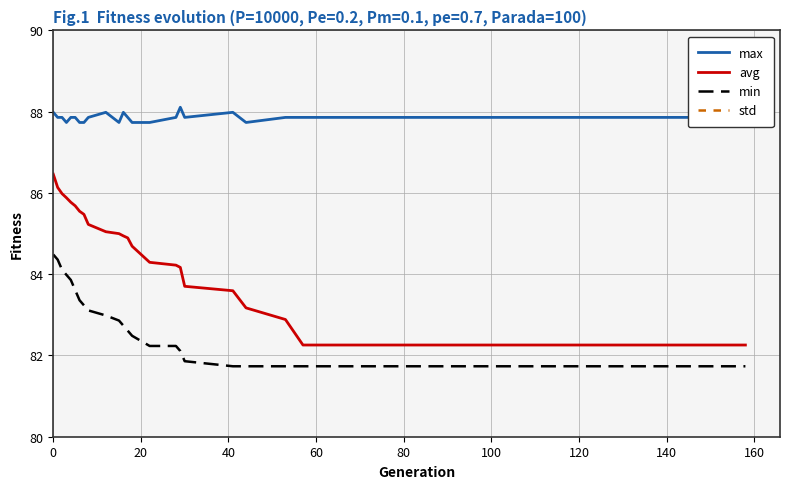

What is the greatest value displayed?

88.1